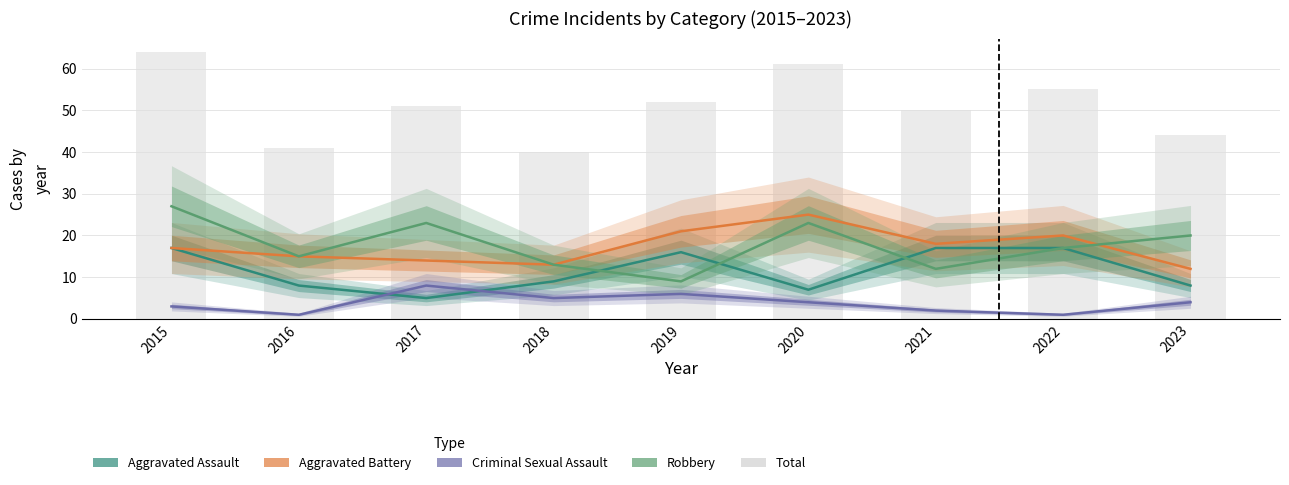

At which category does the chart reach its peak across all series?

2015